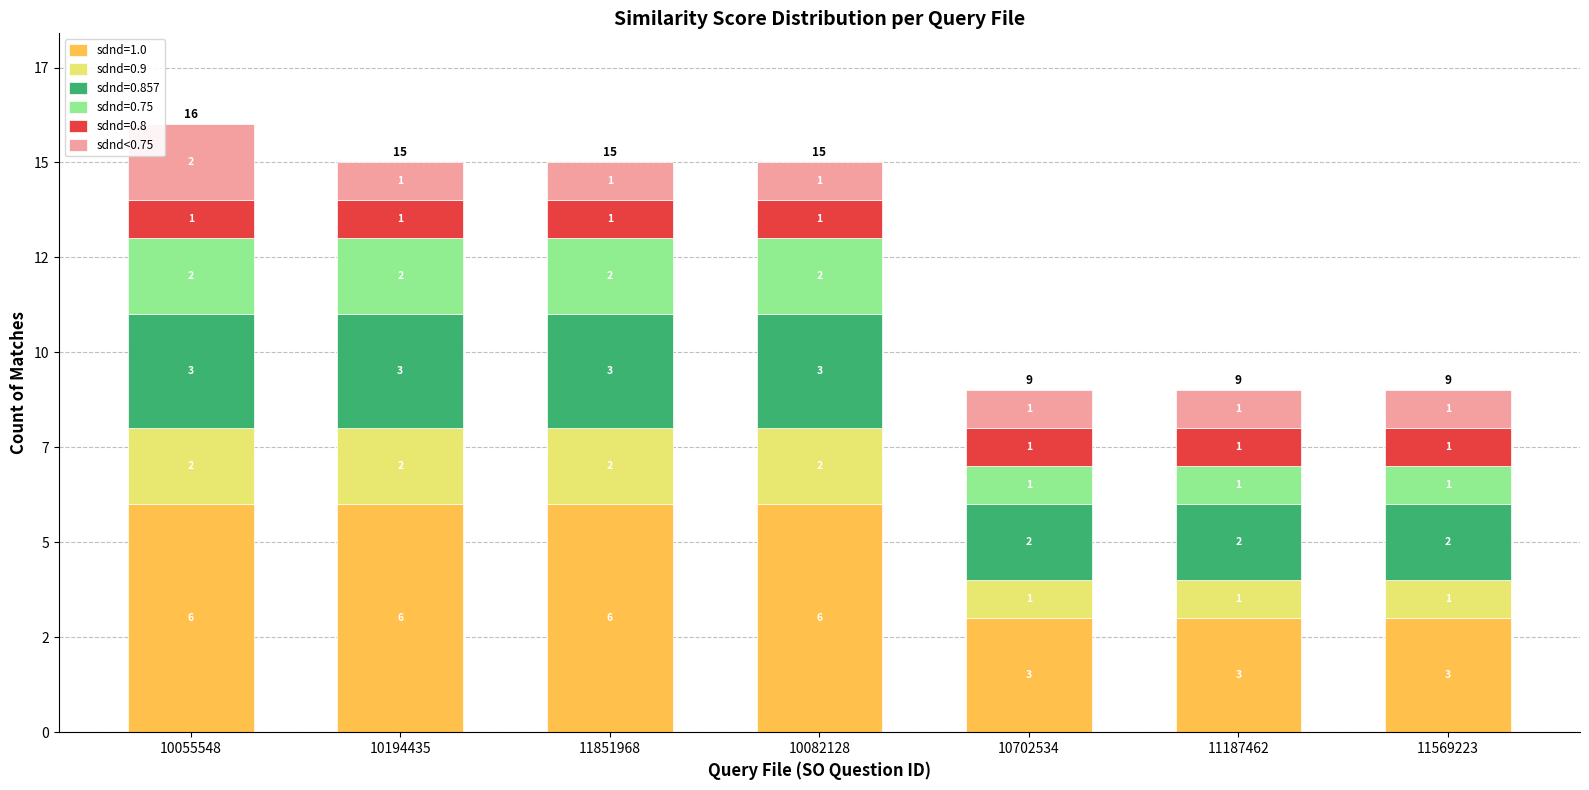

Are the bars horizontal?

No